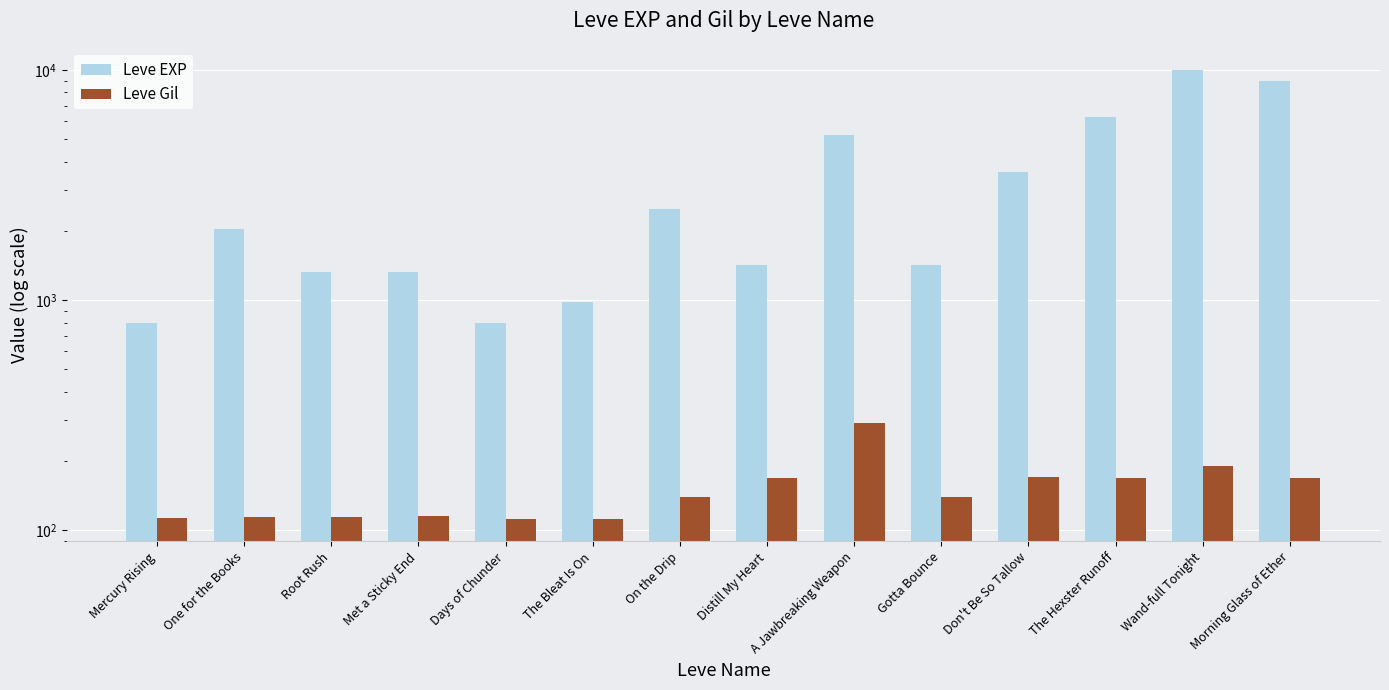

What is the maximum value shown in the chart?

9990